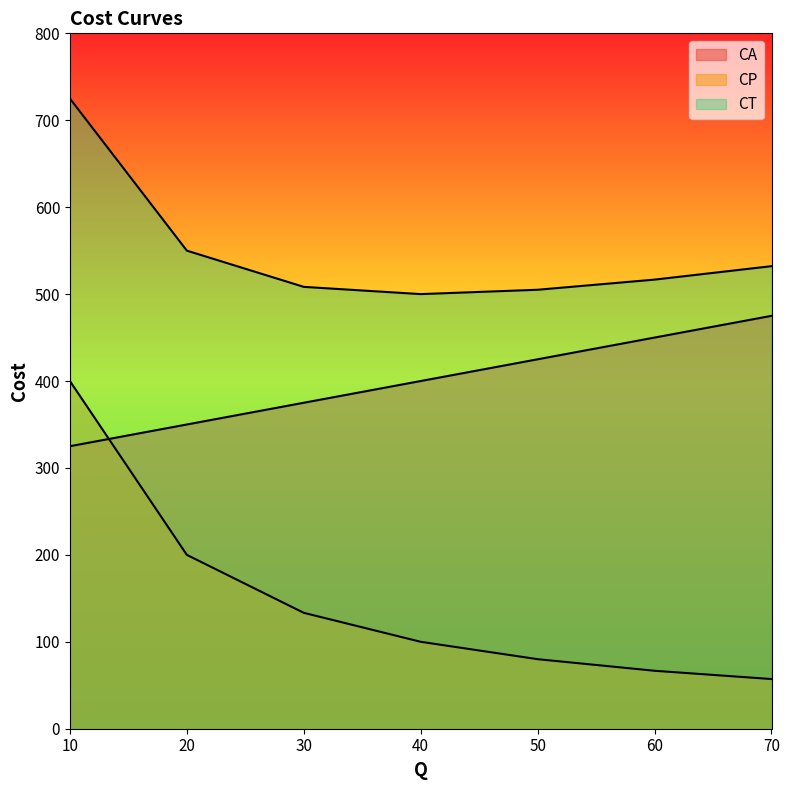

What are all the series names shown in the legend?

CA, CP, CT